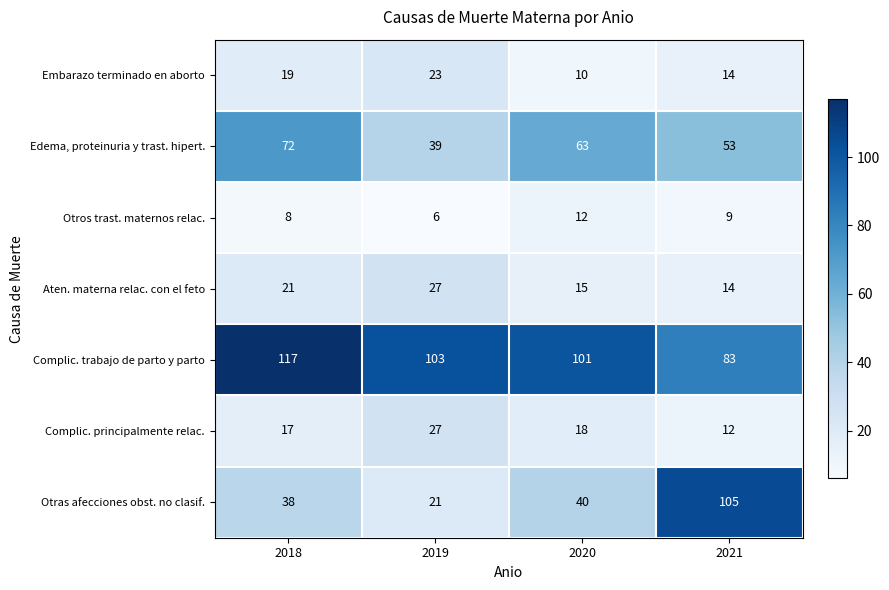

At which category is the sum across all series the highest?

2018